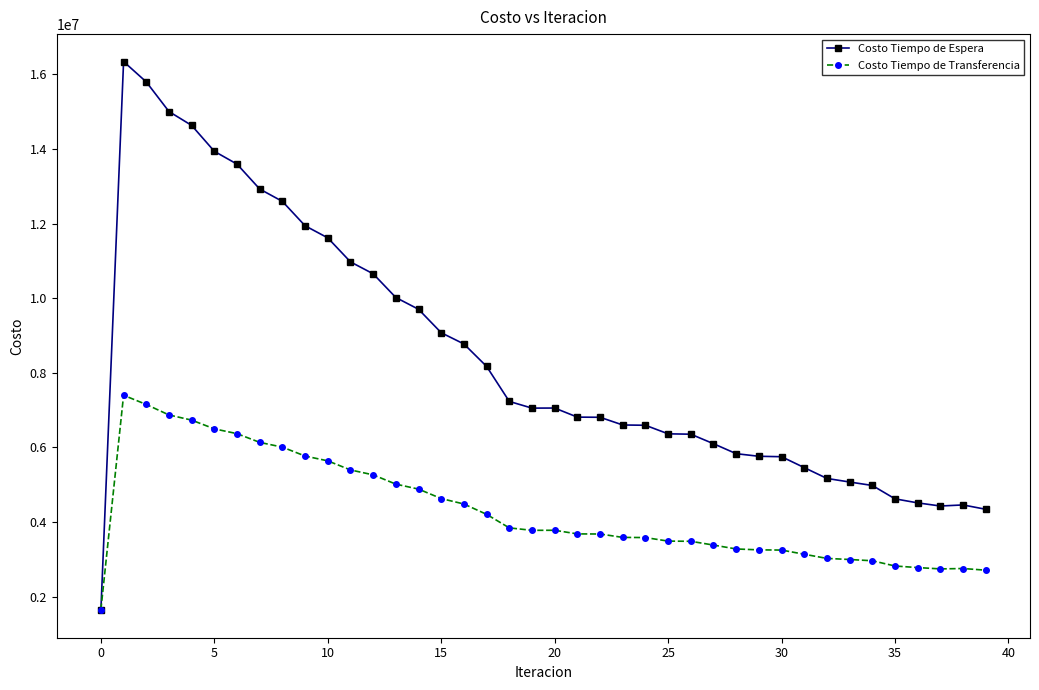

How many values in the Costo Tiempo de Transferencia series exceed 3777963?

20